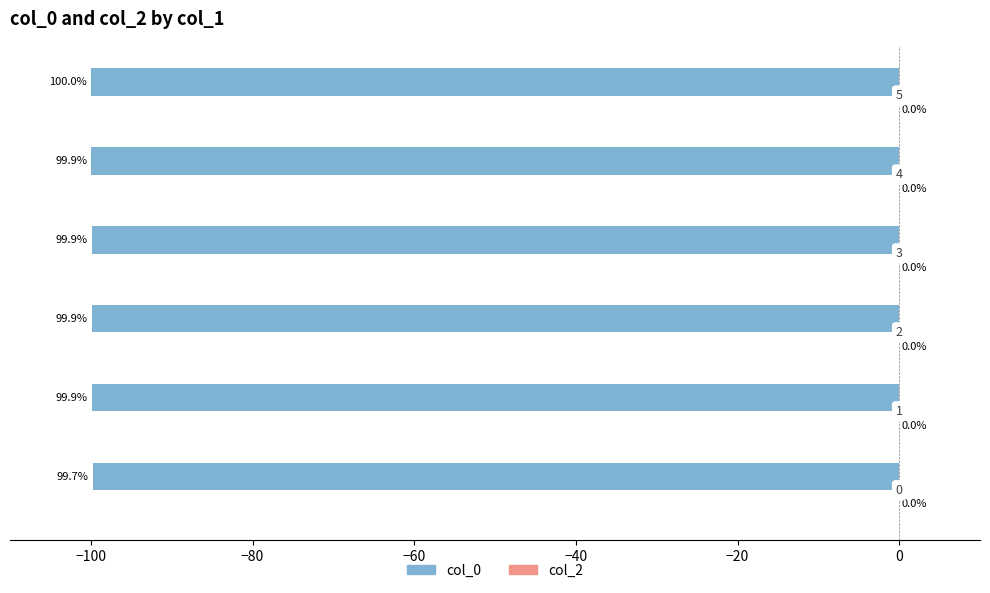

Does the chart contain any negative values?

Yes